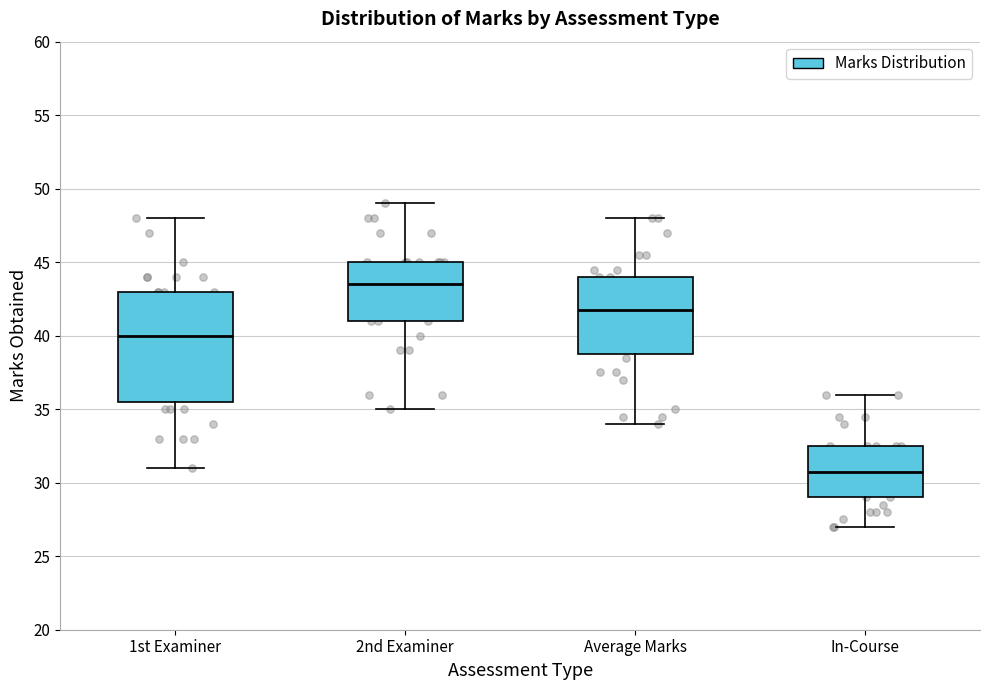

Which box has the lowest median line?

In-Course